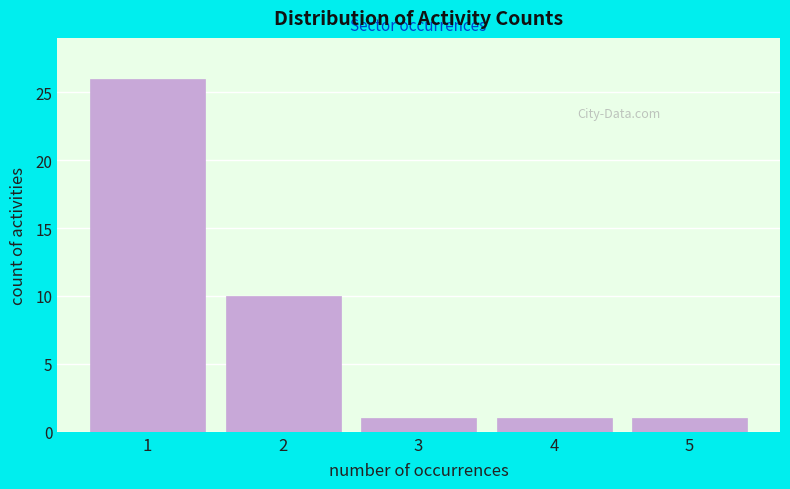

Reading left to right, list every bar in this chart as the range it spans on the x-axis followed by its height. The values are not printed on the chart, so give them approximately, as read against the axis.

0.5 to 1.5: 26
1.5 to 2.5: 10
2.5 to 3.5: 1
3.5 to 4.5: 1
4.5 to 5.5: 1